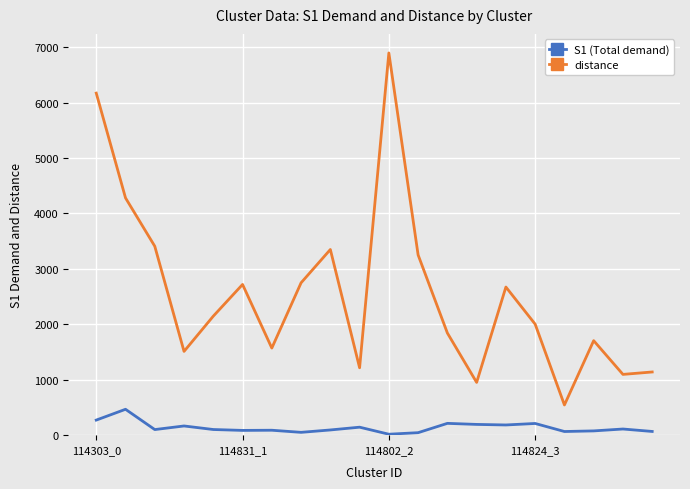

What is the sum of all distance values?

51228.7